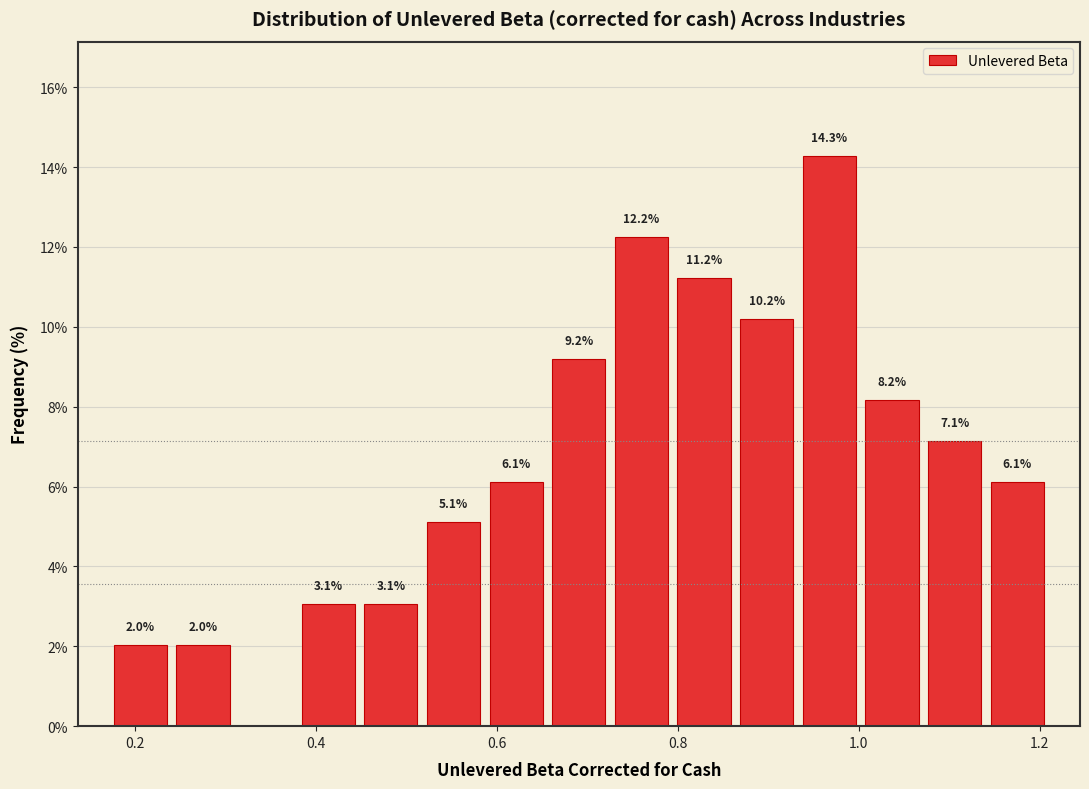

Around what value on the x-axis is the tallest bar? Give the approximate position of its centre, as read against the axis.

0.96